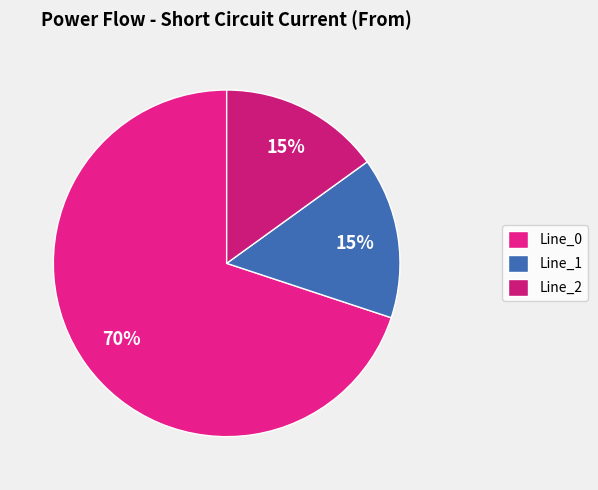

The Line_2 slice represents 3% of the pie. True or false?

False